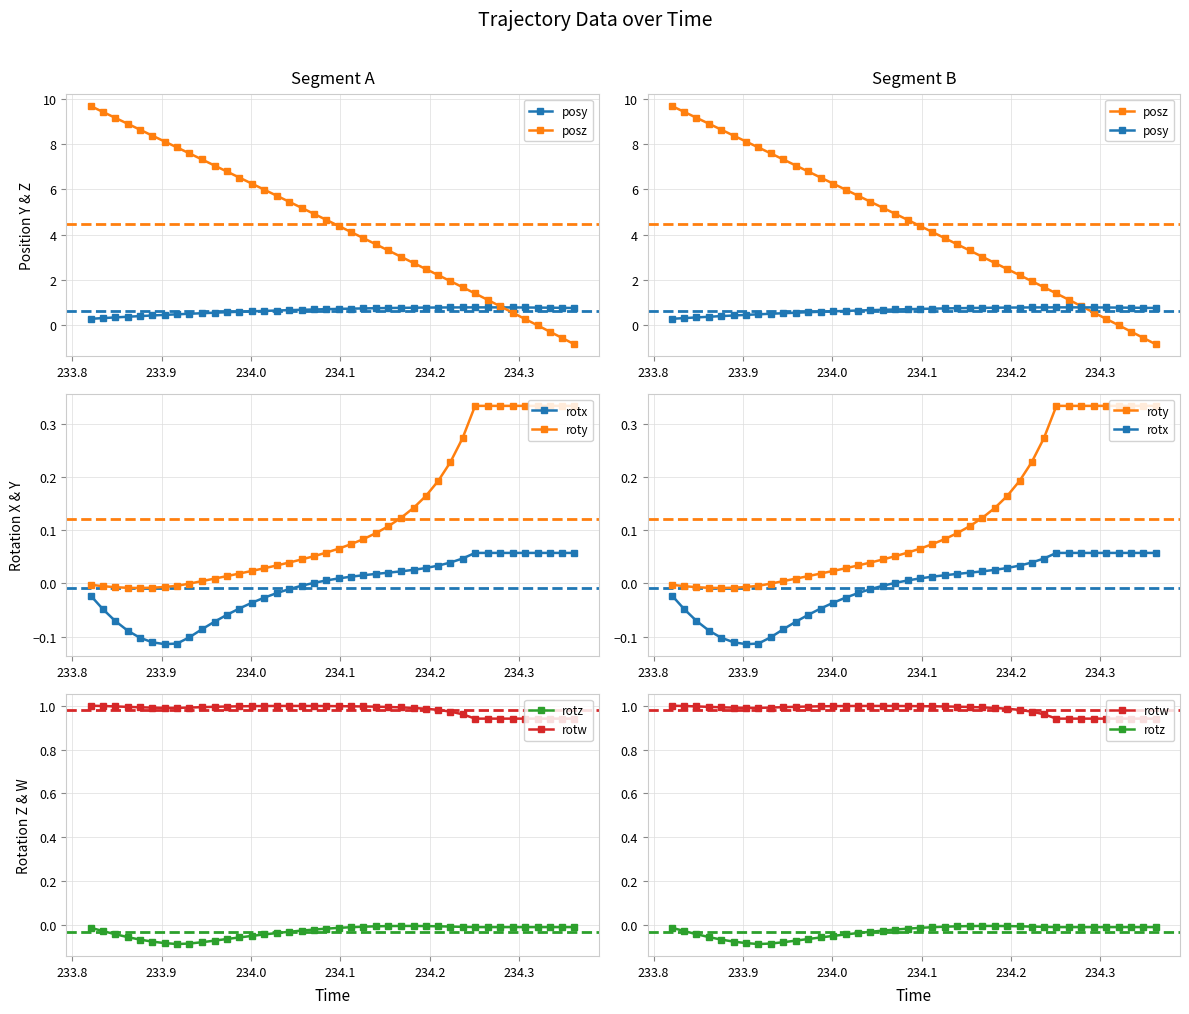

What is the minimum value for posz?

-0.9